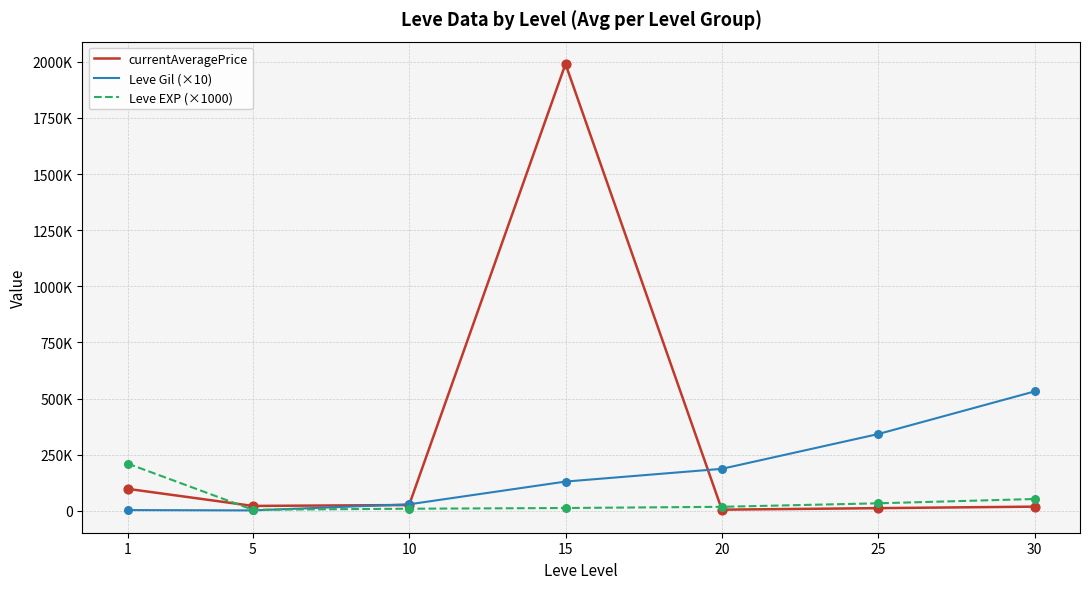

Is the value of Leve EXP (×1000) at 20 greater than the value of currentAveragePrice at 25?

Yes